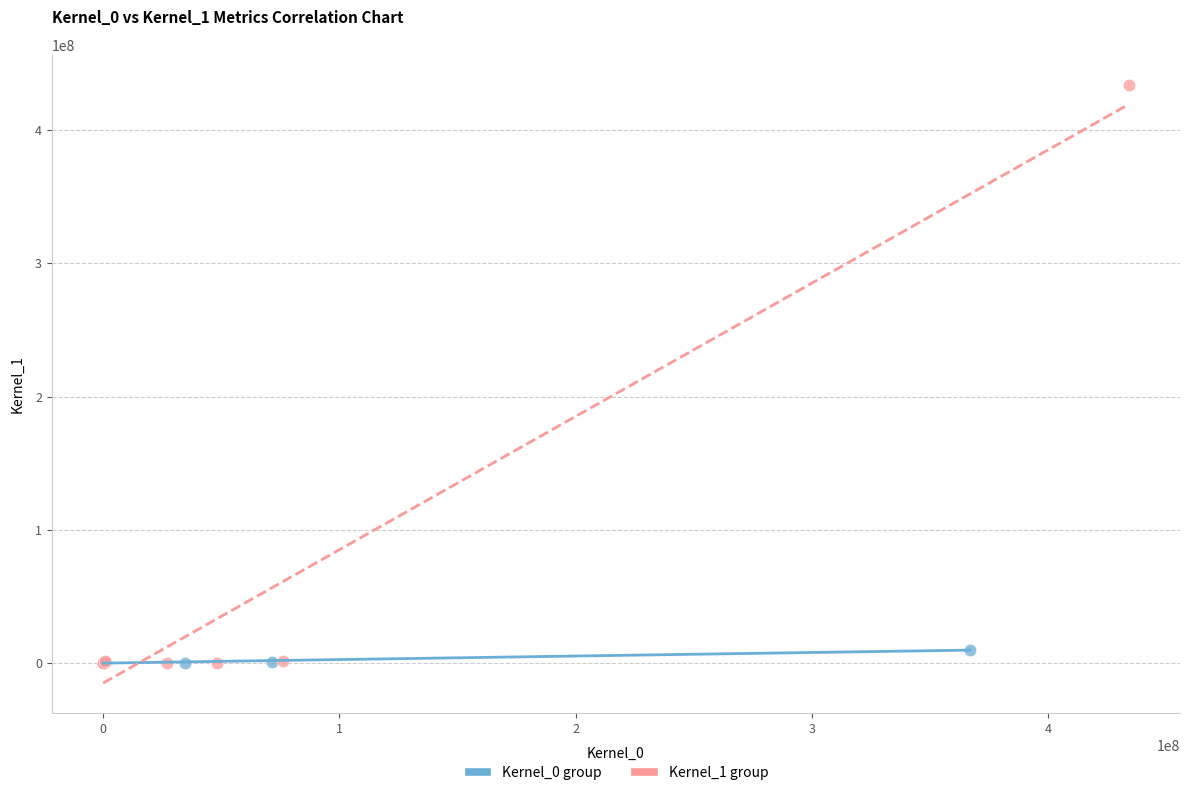

Which series reaches the maximum Y coordinate?

Kernel_1 group